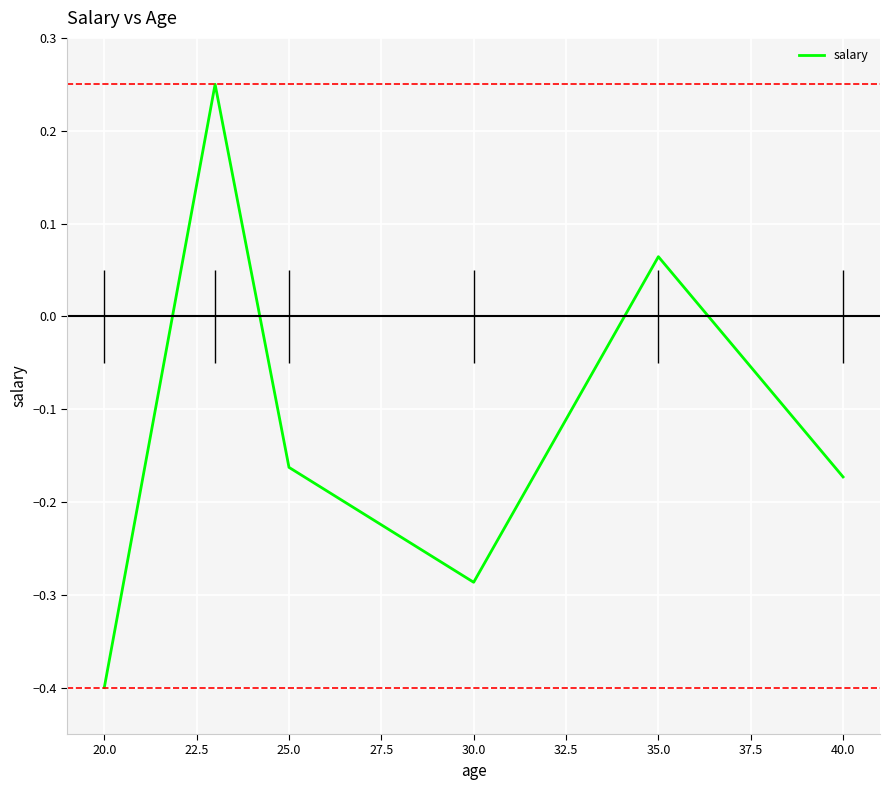

How many lines are shown in the chart?

1